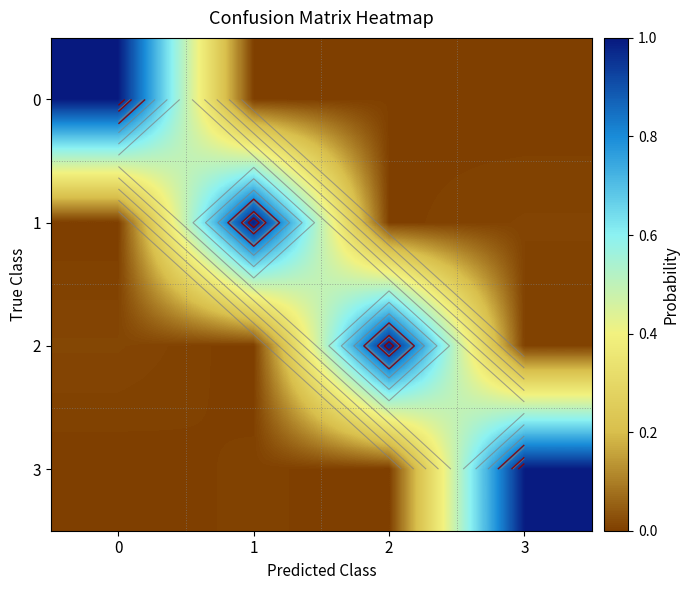

What is the maximum value for 2?

1.0